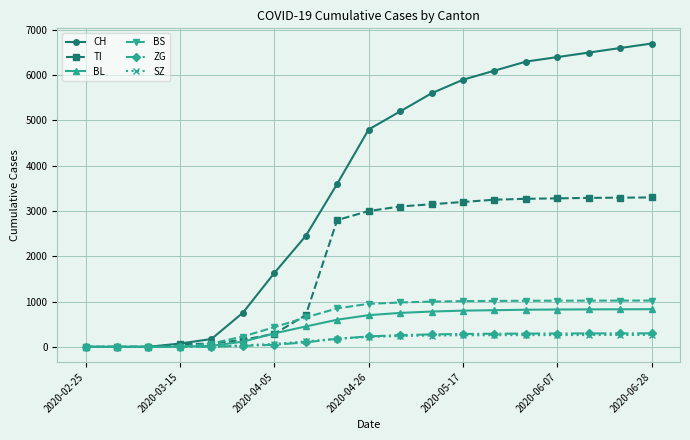

Which series has the largest total across all categories?

CH